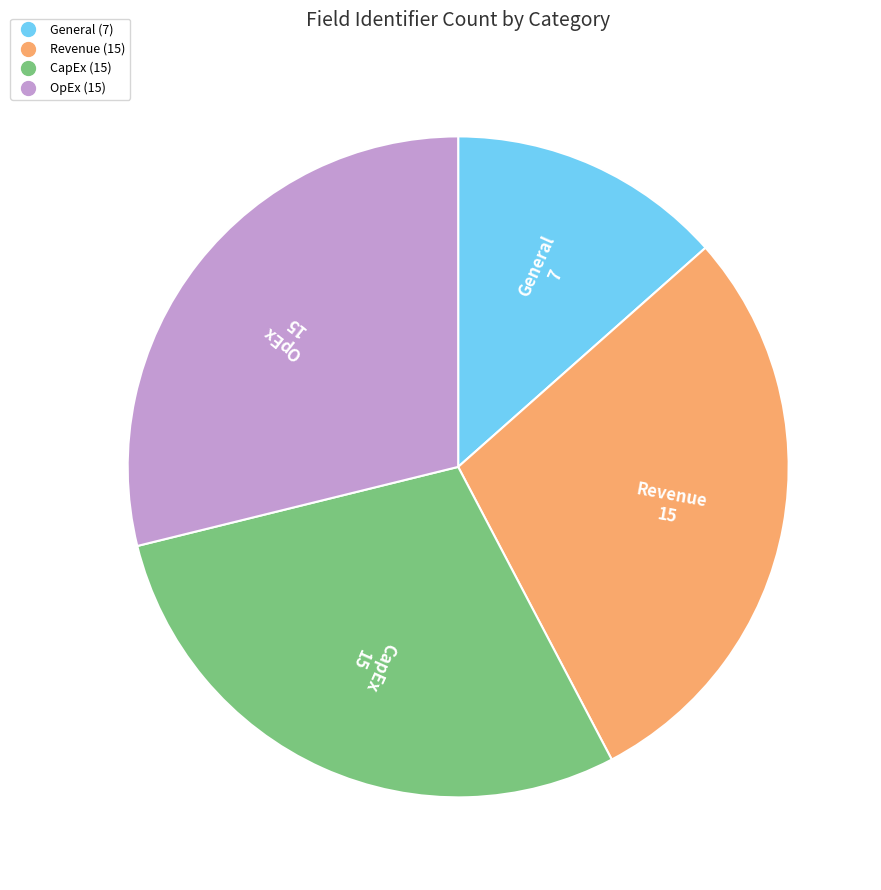

Is the sum of CapEx and OpEx greater than half?

Yes